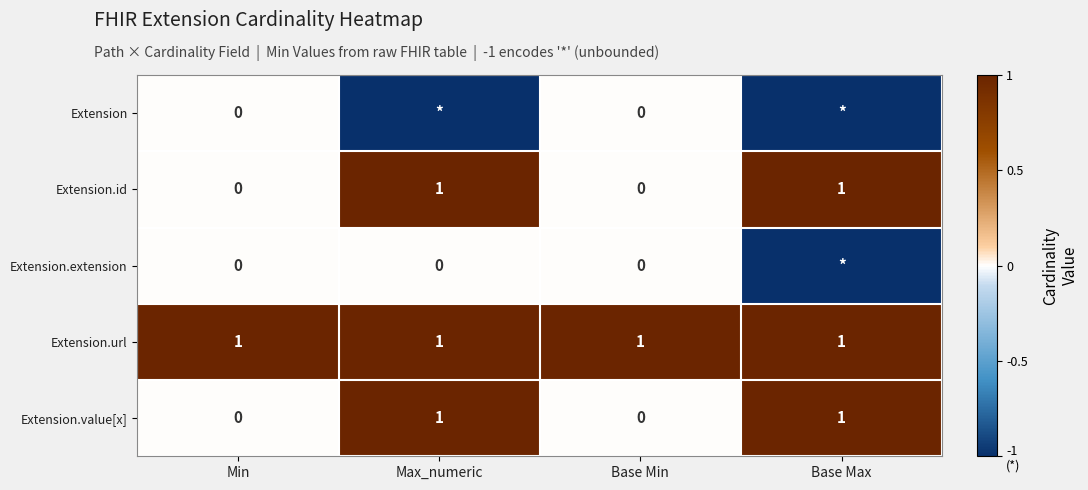

True or false: Extension.id has a value of 0 at Base Max.

False